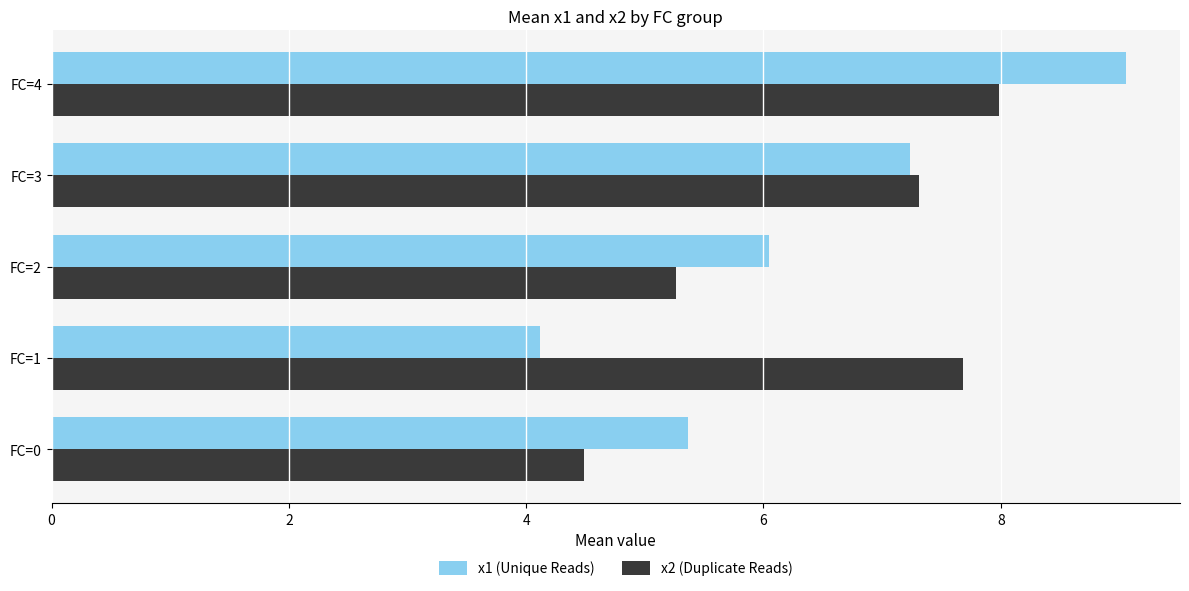

How many data points does each series have?

5